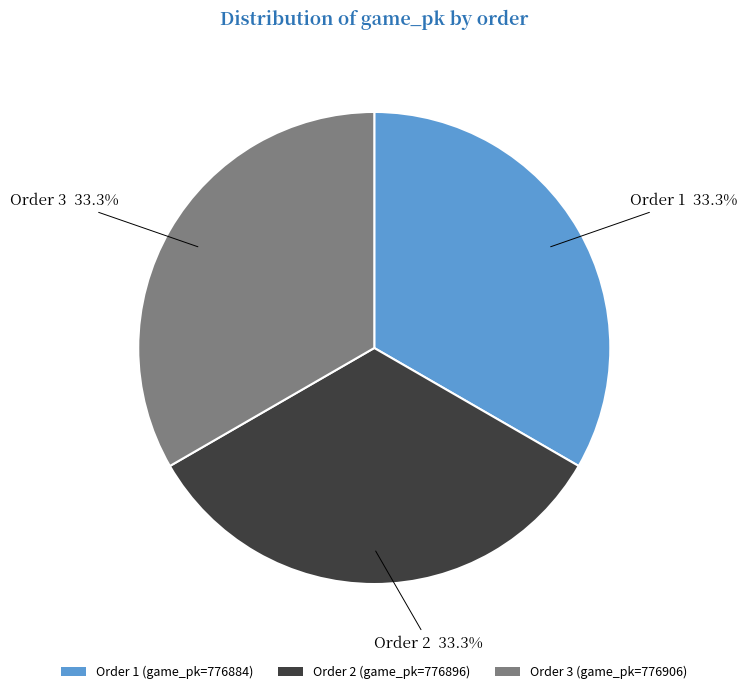

Is the sum of Order 2 (game_pk=776896) and Order 3 (game_pk=776906) greater than half?

Yes